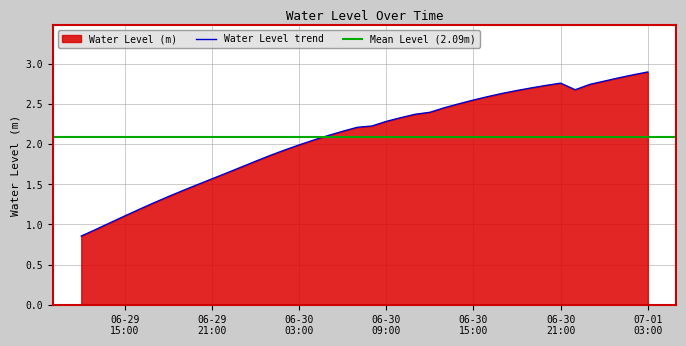

At which label does the data first exceed 2?

2024-06-30 04:00:00